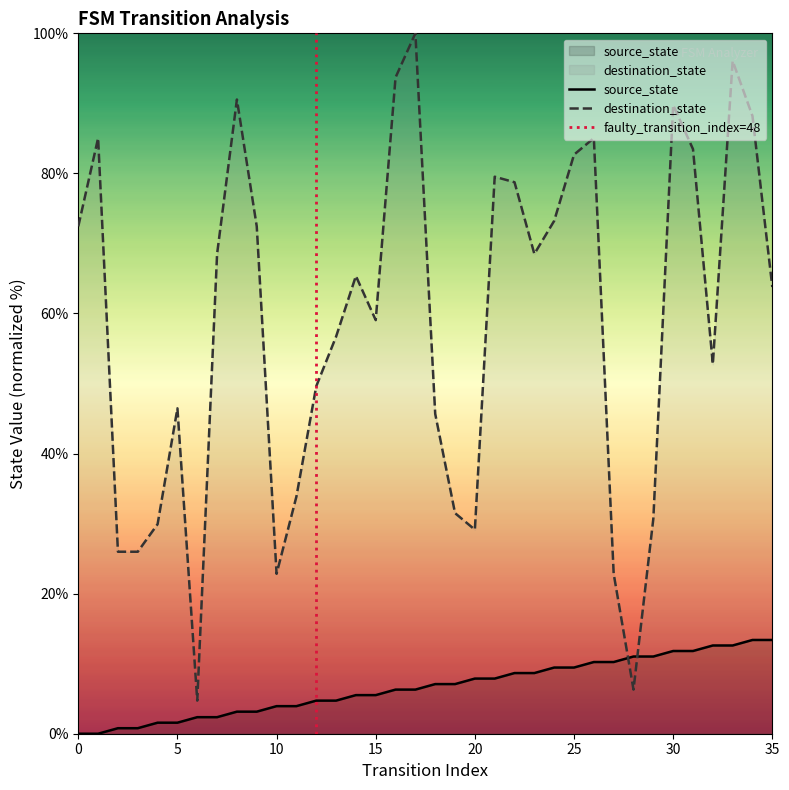

Reading left to right, extract all data points from this chart.

source_state: 0=0.0	1=0.0	2=0.8	3=0.8	4=1.6	5=1.6	6=2.4	7=2.4	8=3.1	9=3.1	10=3.9	11=3.9	12=4.7	13=4.7	14=5.5	15=5.5	16=6.3	17=6.3	18=7.1	19=7.1	20=7.9	21=7.9	22=8.7	23=8.7	24=9.4	25=9.4	26=10.2	27=10.2	28=11.0	29=11.0	30=11.8	31=11.8	32=12.6	33=12.6	34=13.4	35=13.4
destination_state: 0=72.4	1=85.0	2=26.0	3=26.0	4=29.9	5=46.5	6=4.7	7=68.5	8=90.6	9=72.4	10=22.8	11=33.9	12=49.6	13=56.7	14=65.4	15=59.1	16=93.7	17=100.0	18=45.7	19=31.5	20=29.1	21=79.5	22=78.7	23=68.5	24=73.2	25=82.7	26=85.0	27=22.8	28=6.3	29=30.7	30=89.8	31=83.5	32=52.8	33=96.1	34=88.2	35=63.8